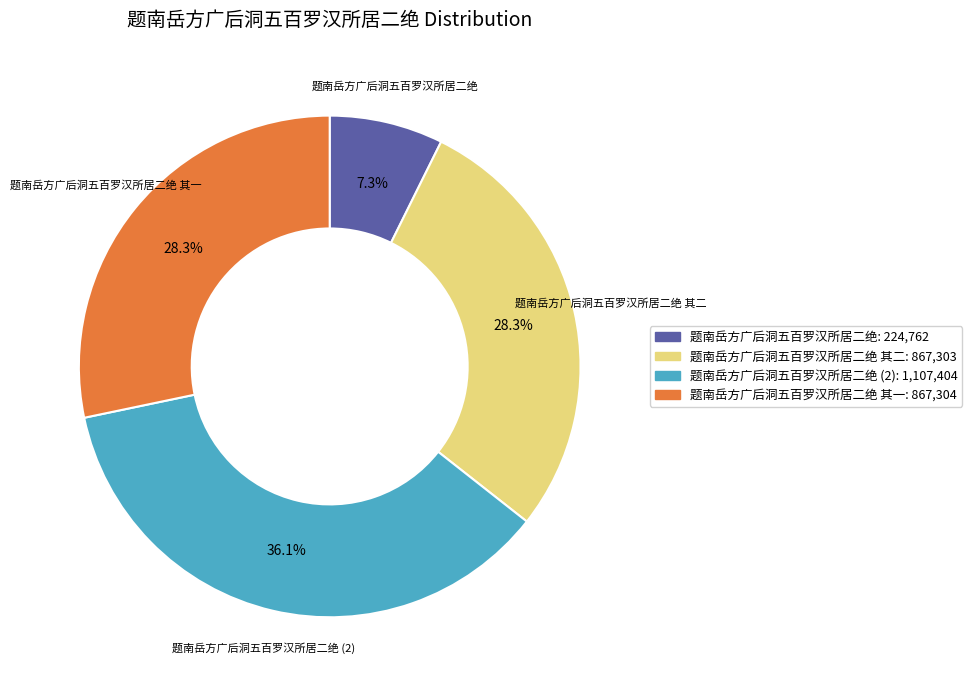

Does any single category account for the majority?

No